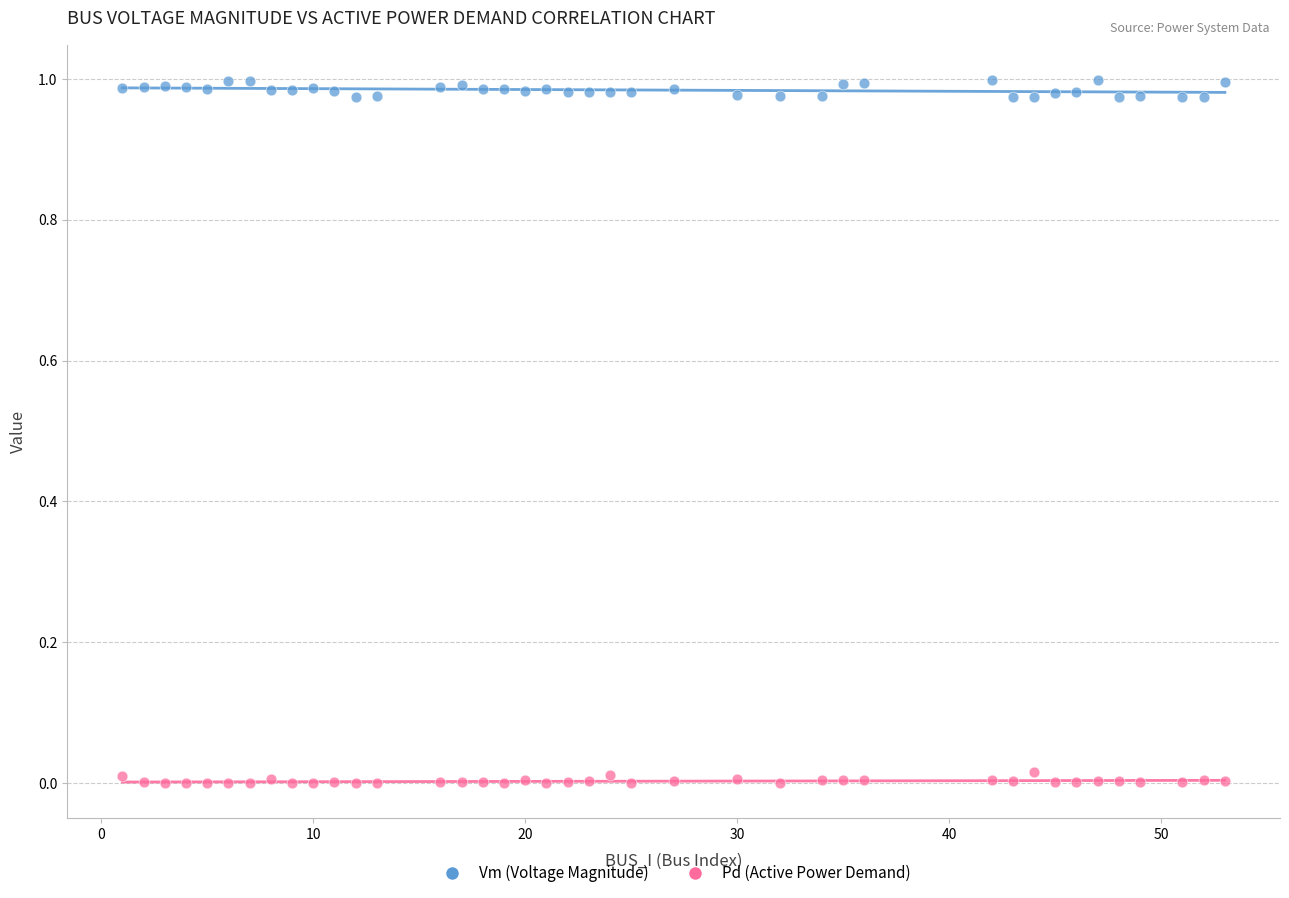

What are all the series names shown in the legend?

Vm (Voltage Magnitude), Pd (Active Power Demand)